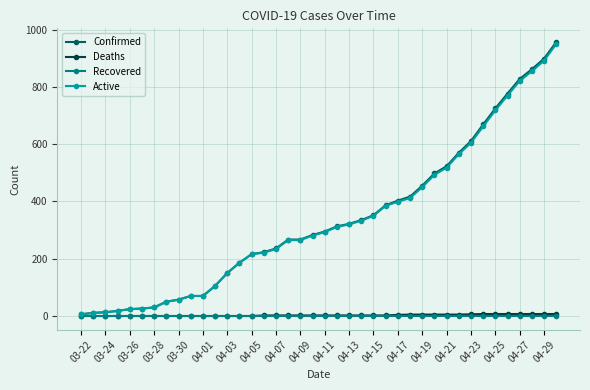

At how many categories does at least one series exceed 699?

6